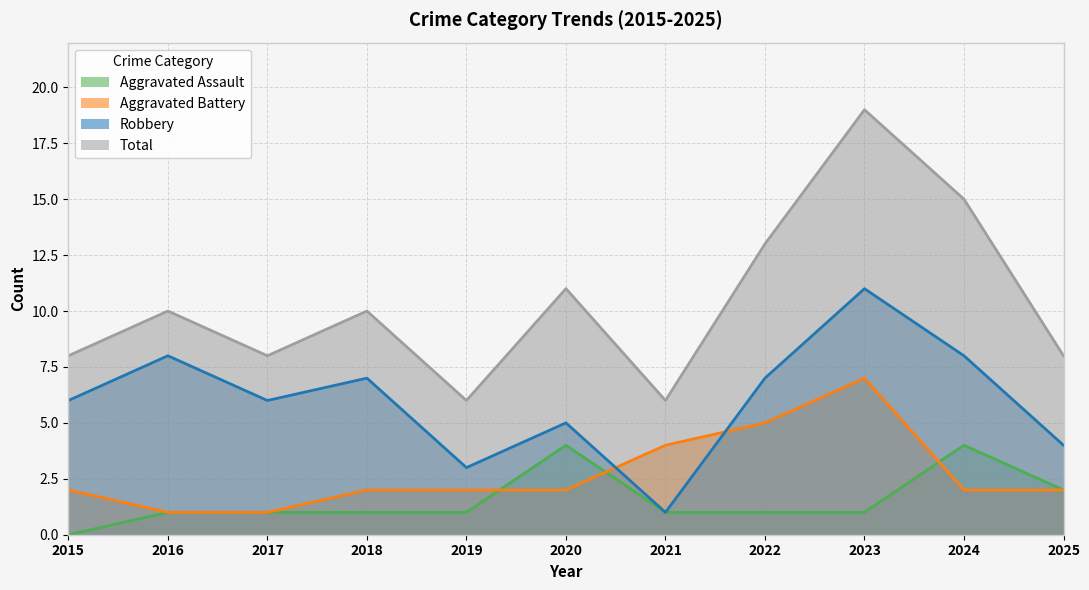

How many lines are shown in the chart?

4